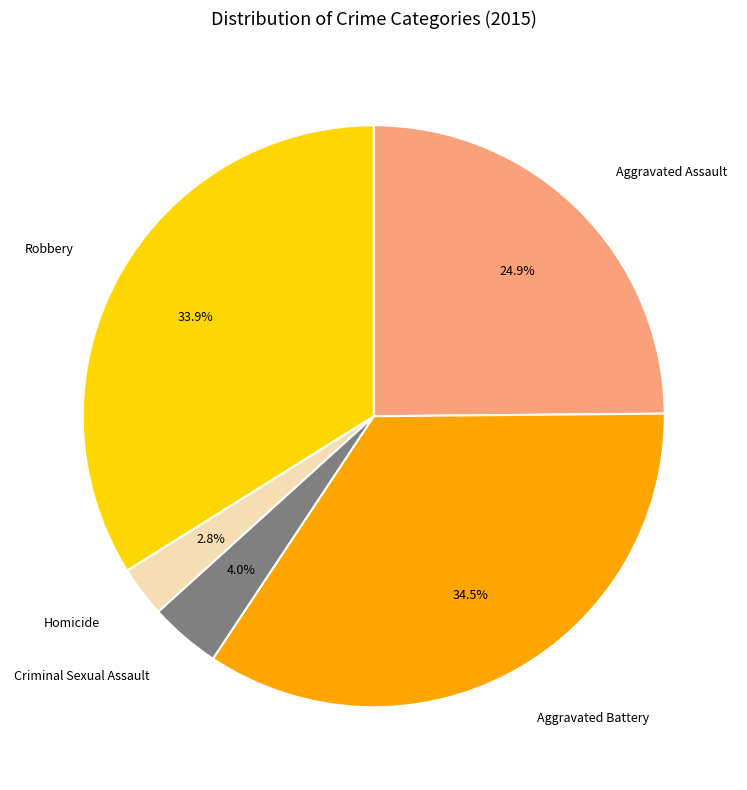

The Homicide slice represents 3% of the pie. True or false?

True